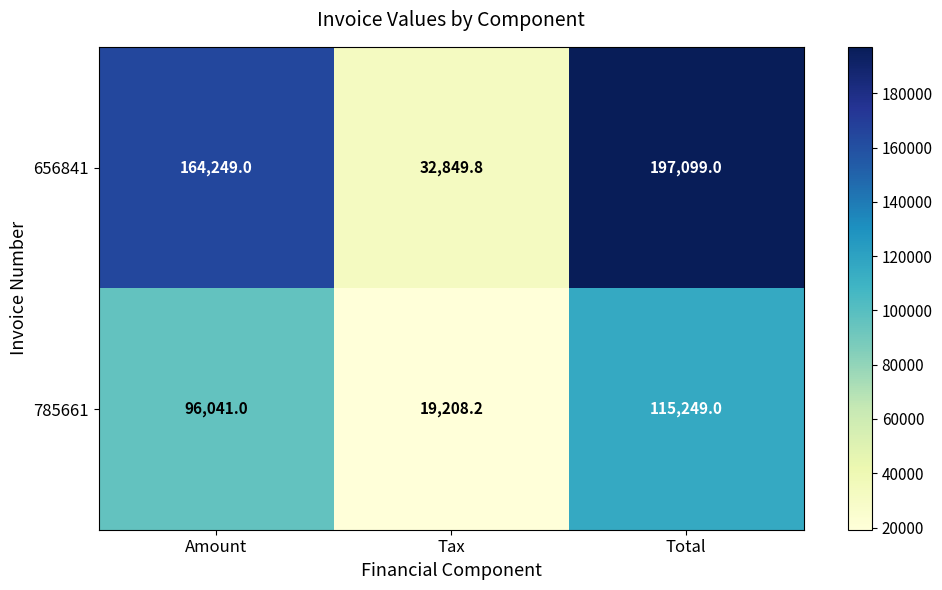

List the series in order of their peak value, highest first.

656841, 785661